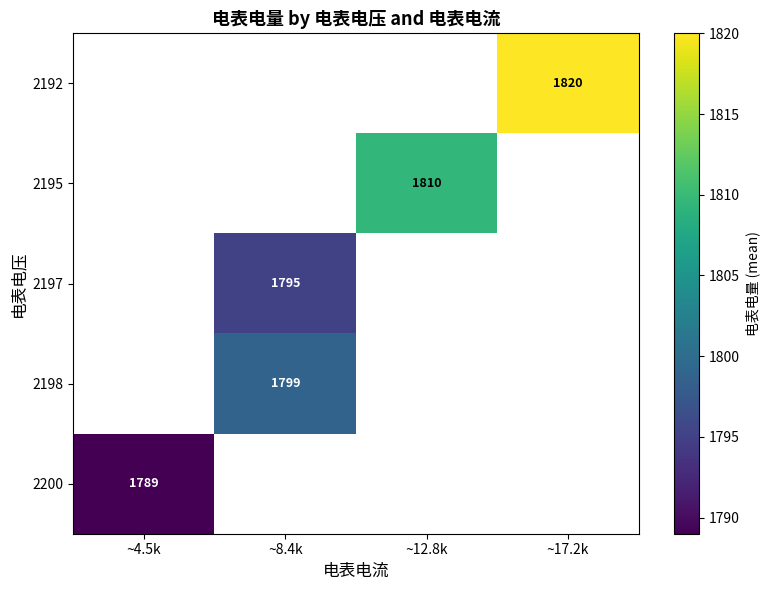

The value of 2198 at ~8.4k is 1799. True or false?

True